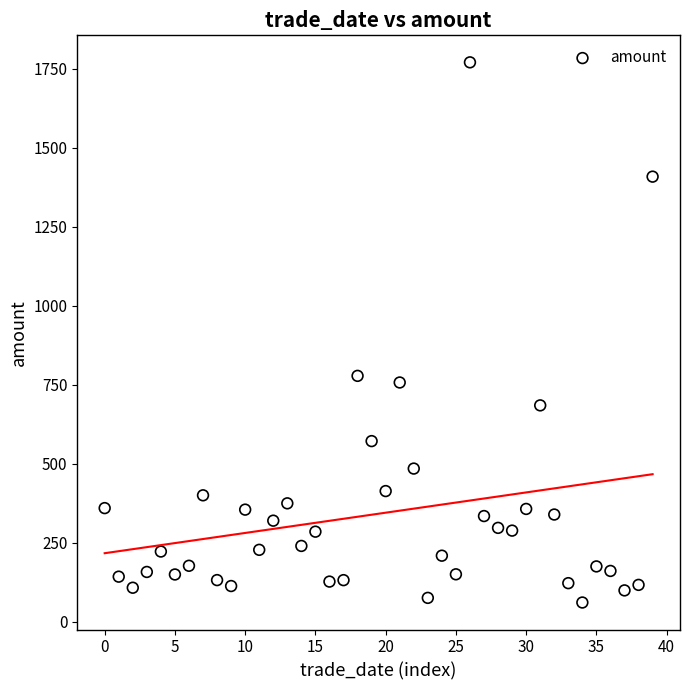

What Y value in the scatter plot is closest to 915?

778.0